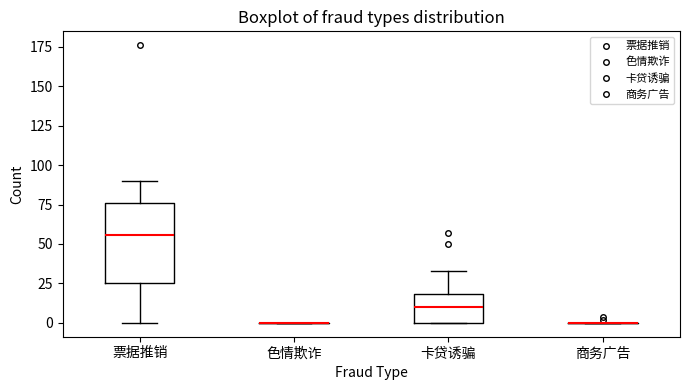

Where is the upper edge of the box for 票据推销 on the y-axis? The values are not printed on the chart, so give them approximately, as read against the axis.

75